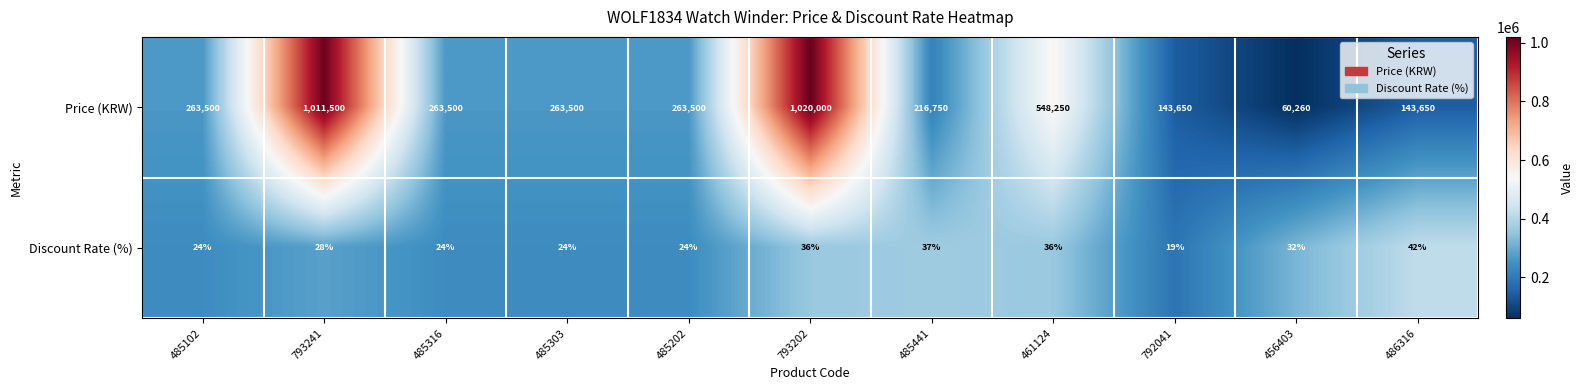

List the series in order of their overall mean, highest first.

Price (KRW), Discount Rate (%)